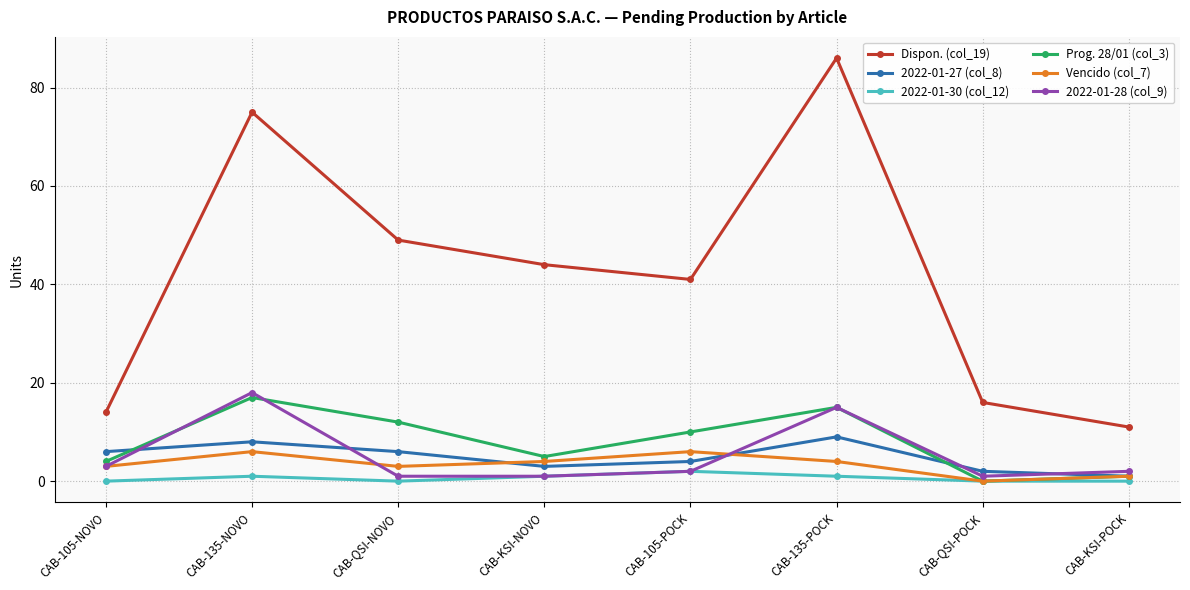

Between which two adjacent categories do 2022-01-28 (col_9) and 2022-01-27 (col_8) first intersect?

CAB-105-NOVO and CAB-135-NOVO